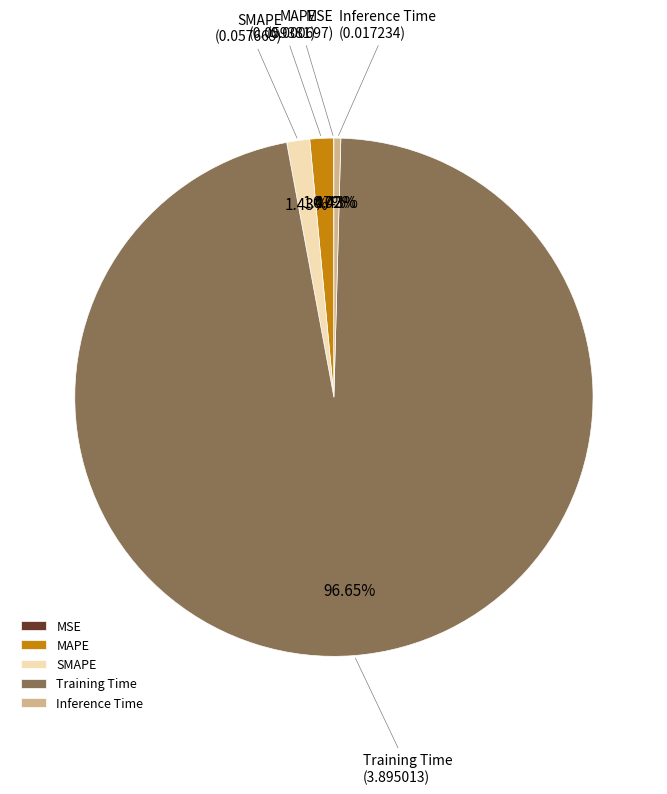

Combined, do MAPE and SMAPE account for over 50%?

No